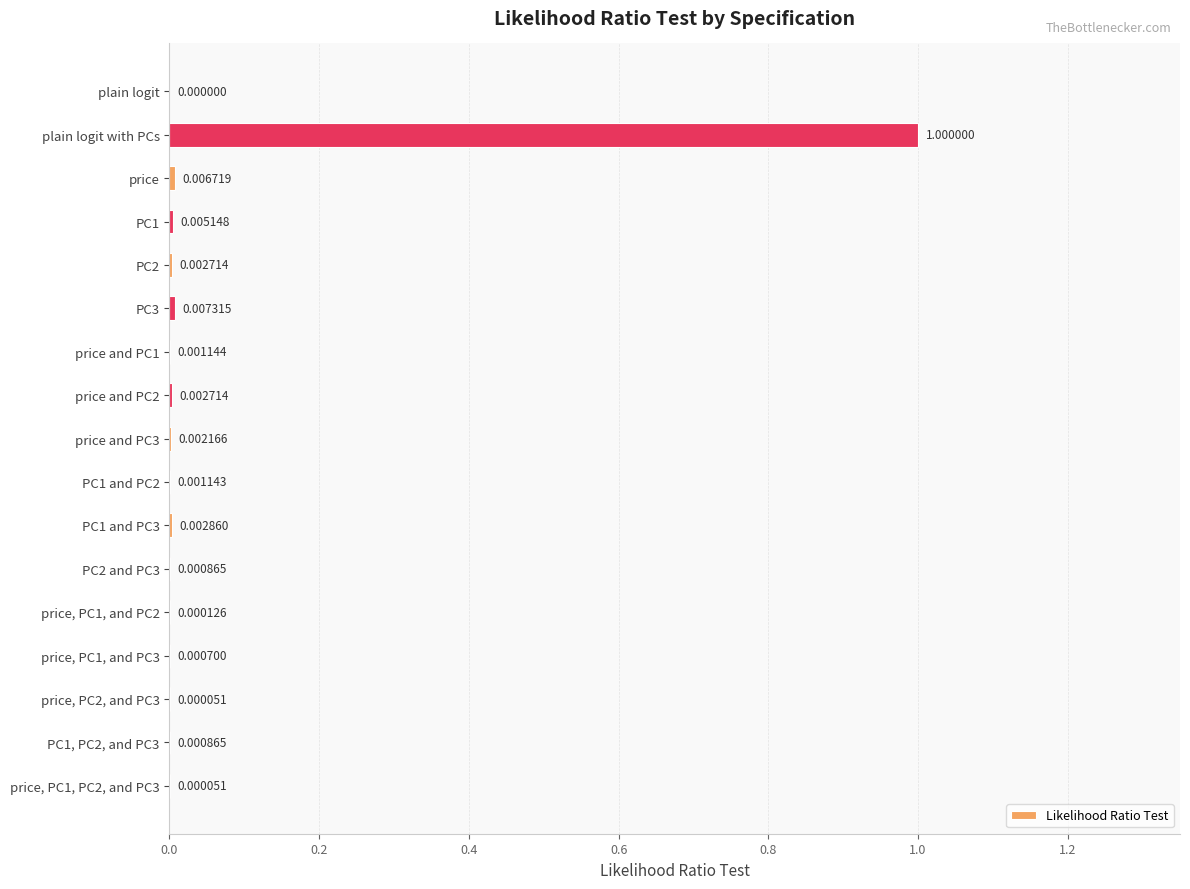

Which has a higher value, price, PC1, and PC3 or PC1, PC2, and PC3?

PC1, PC2, and PC3